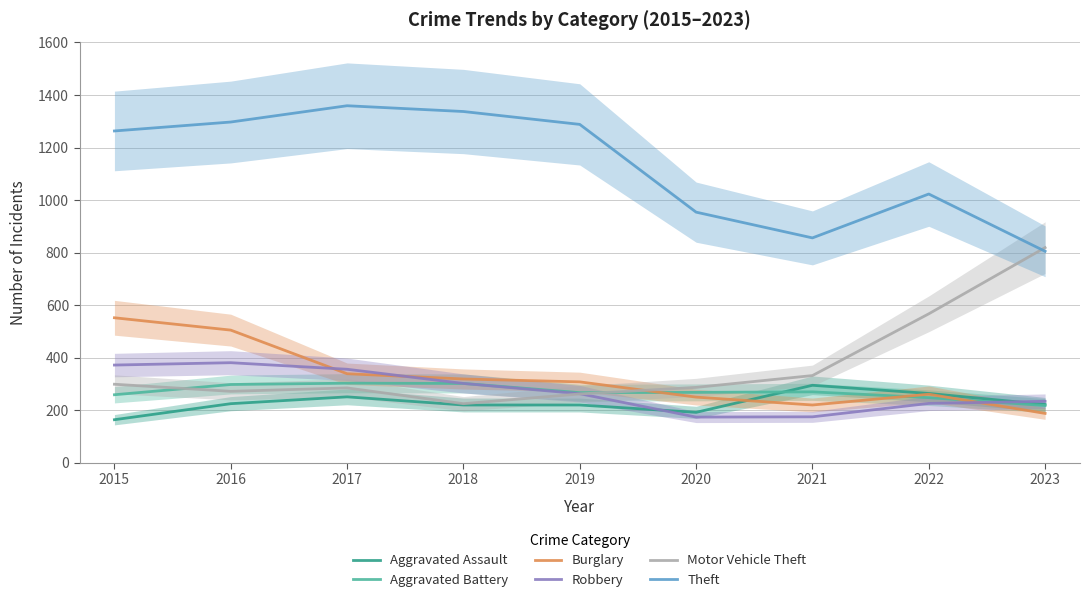

How many values in the Burglary series are below 308?

4